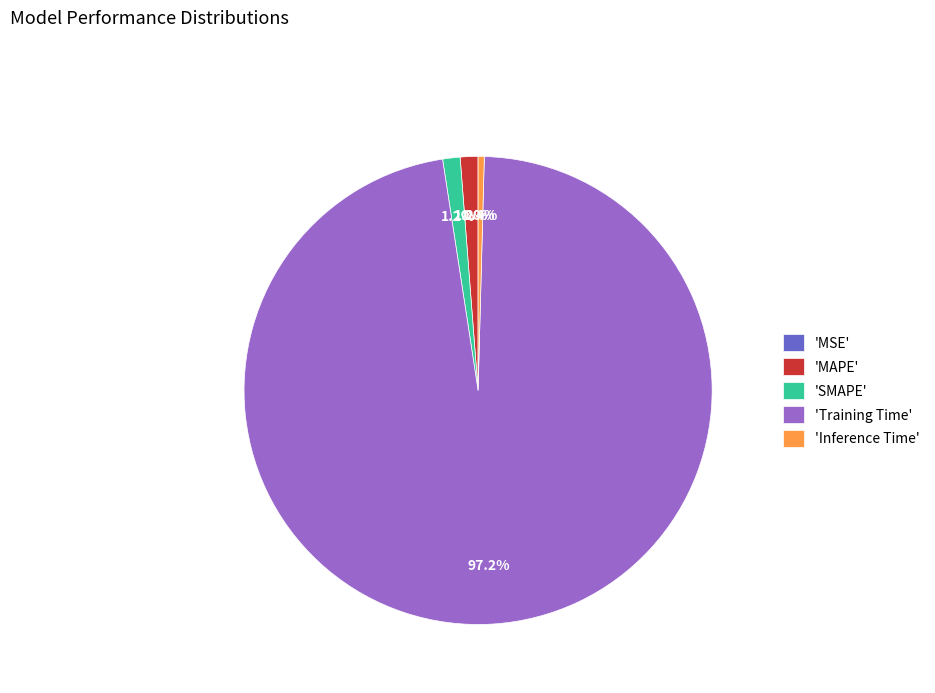

To the nearest percent, what is the average slice percentage?

20%